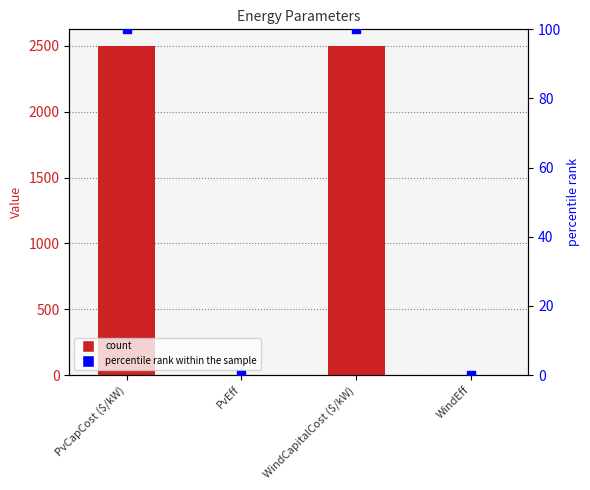

Which series has the widest spread of Y values?

Value